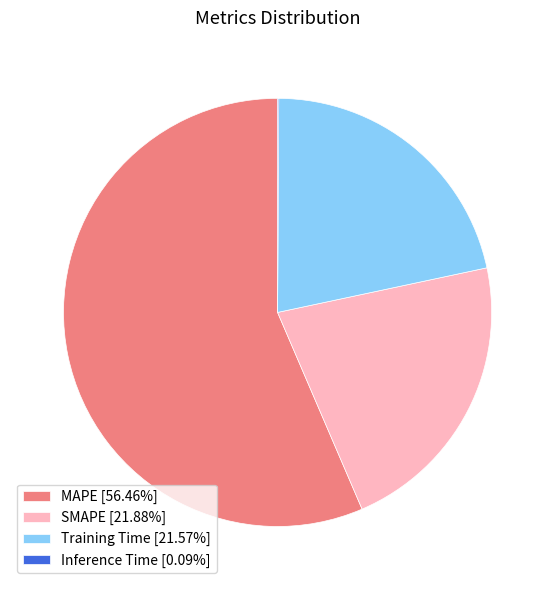

Approximately how many times larger is the value at Training Time [21.57%] compared to MAPE [56.46%]?

0.4